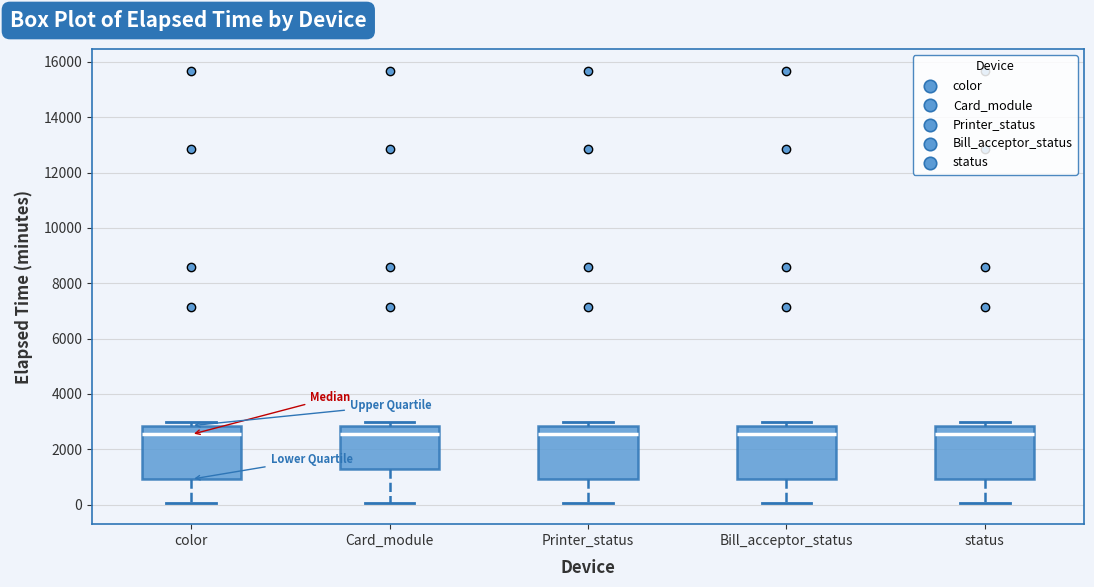

Reading left to right, transcribe this box plot: for each box, give where its median line is, the range the box spans, and where its two whiskers end, as read against the y-axis. The values are not printed on the chart, so give them approximately, as read against the axis.

color: median 2600, box 1000 to 2800, whiskers 0 to 3000
Card_module: median 2600, box 1200 to 2800, whiskers 0 to 3000
Printer_status: median 2600, box 1000 to 2800, whiskers 0 to 3000
Bill_acceptor_status: median 2600, box 1000 to 2800, whiskers 0 to 3000
status: median 2600, box 1000 to 2800, whiskers 0 to 3000